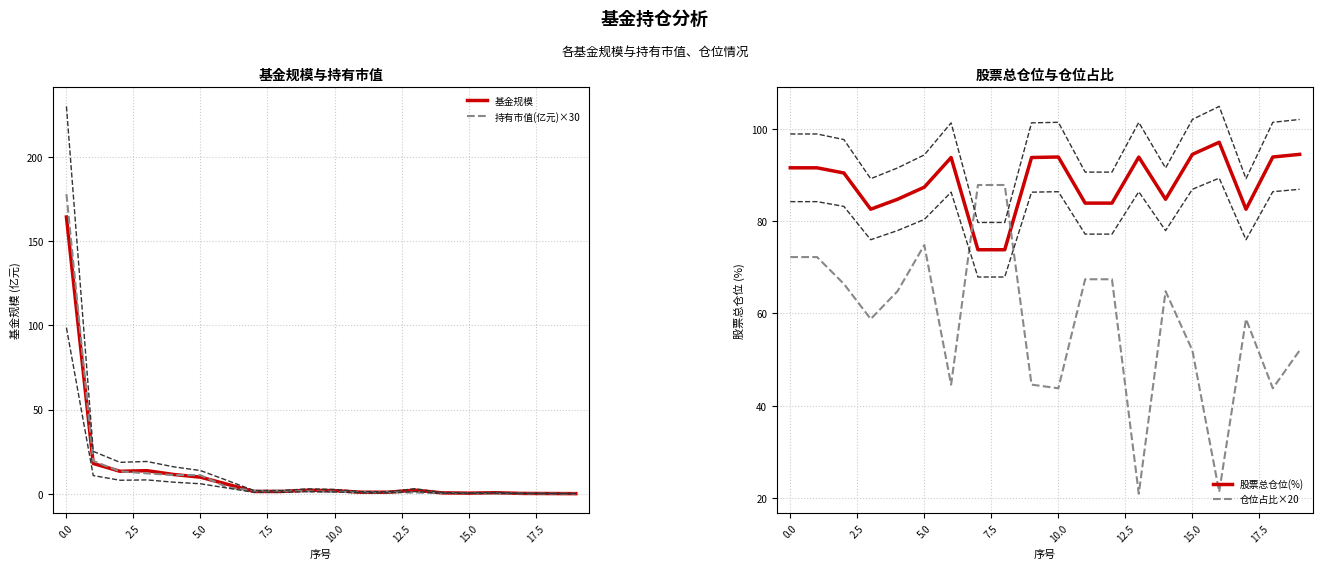

How many data points does each series have?

20